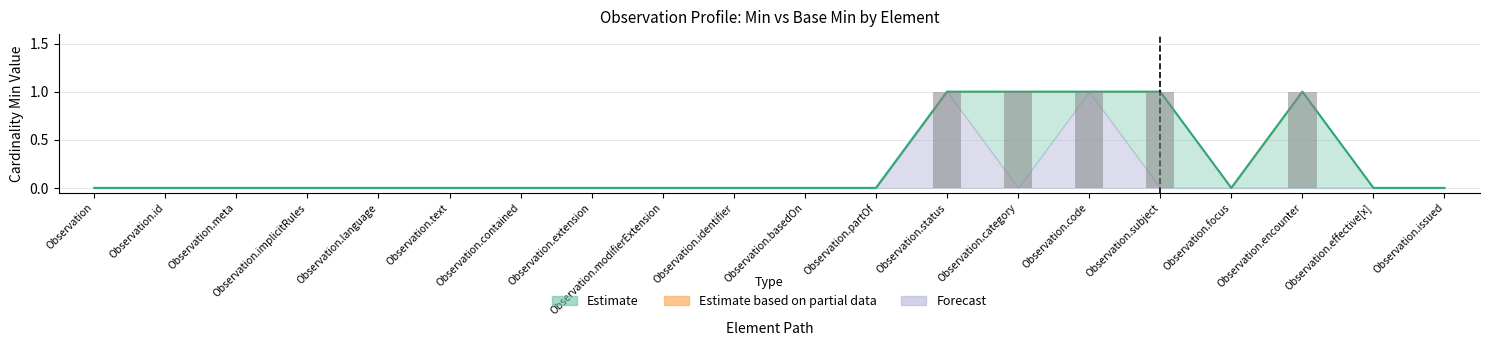

Reading left to right, transcribe all the data shown in this chart.

Min (Base Min upper): Observation=0	Observation.id=0	Observation.meta=0	Observation.implicitRules=0	Observation.language=0	Observation.text=0	Observation.contained=0	Observation.extension=0	Observation.modifierExtension=0	Observation.identifier=0	Observation.basedOn=0	Observation.partOf=0	Observation.status=1	Observation.category=1	Observation.code=1	Observation.subject=1	Observation.focus=0	Observation.encounter=1	Observation.effective[x]=0	Observation.issued=0
Min (raw): Observation=0	Observation.id=0	Observation.meta=0	Observation.implicitRules=0	Observation.language=0	Observation.text=0	Observation.contained=0	Observation.extension=0	Observation.modifierExtension=0	Observation.identifier=0	Observation.basedOn=0	Observation.partOf=0	Observation.status=1	Observation.category=1	Observation.code=1	Observation.subject=1	Observation.focus=0	Observation.encounter=1	Observation.effective[x]=0	Observation.issued=0